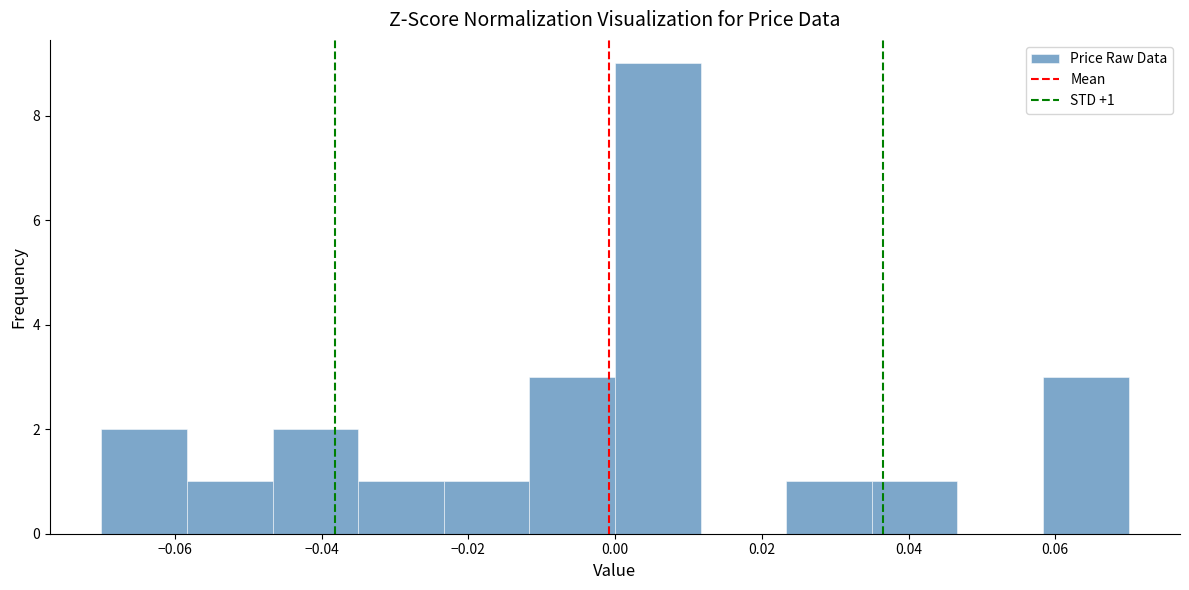

Over which range of the x-axis is the bar tallest?

0.000 to 0.012